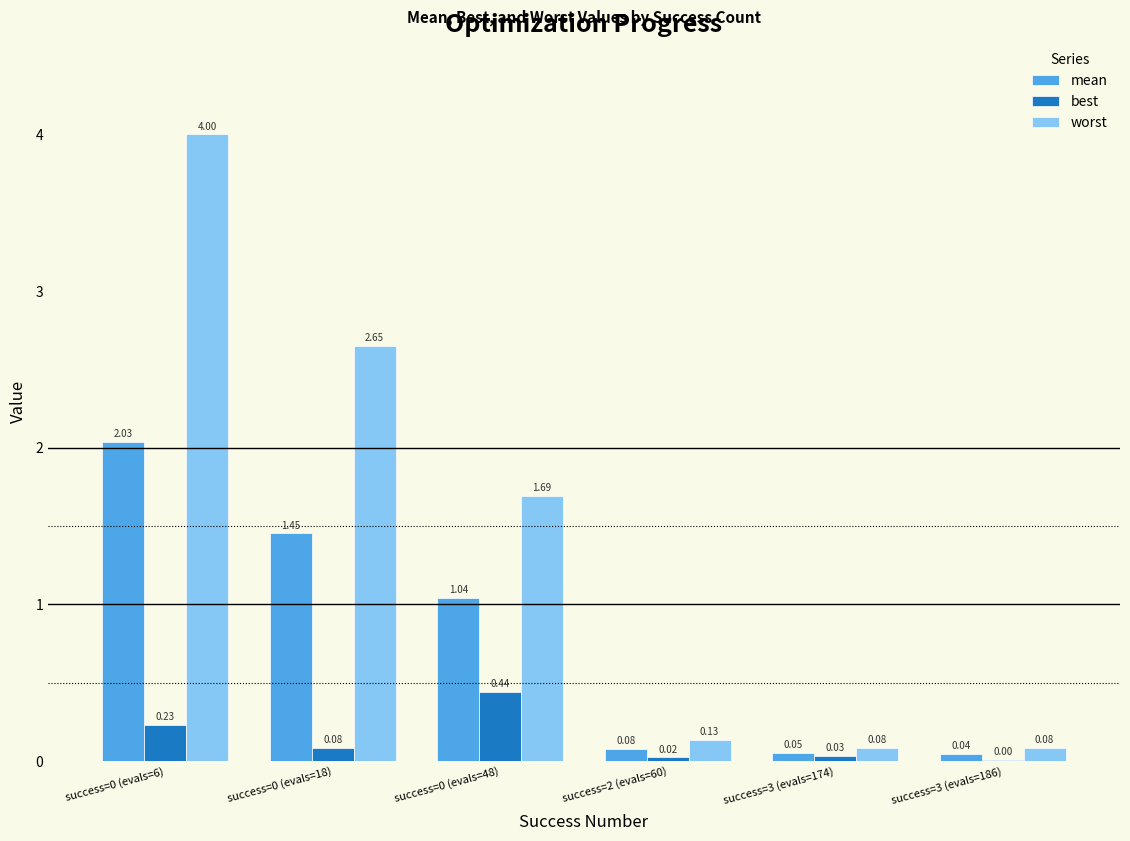

What is the sum of the best values at success=0 (evals=48) and success=0 (evals=6)?

0.7